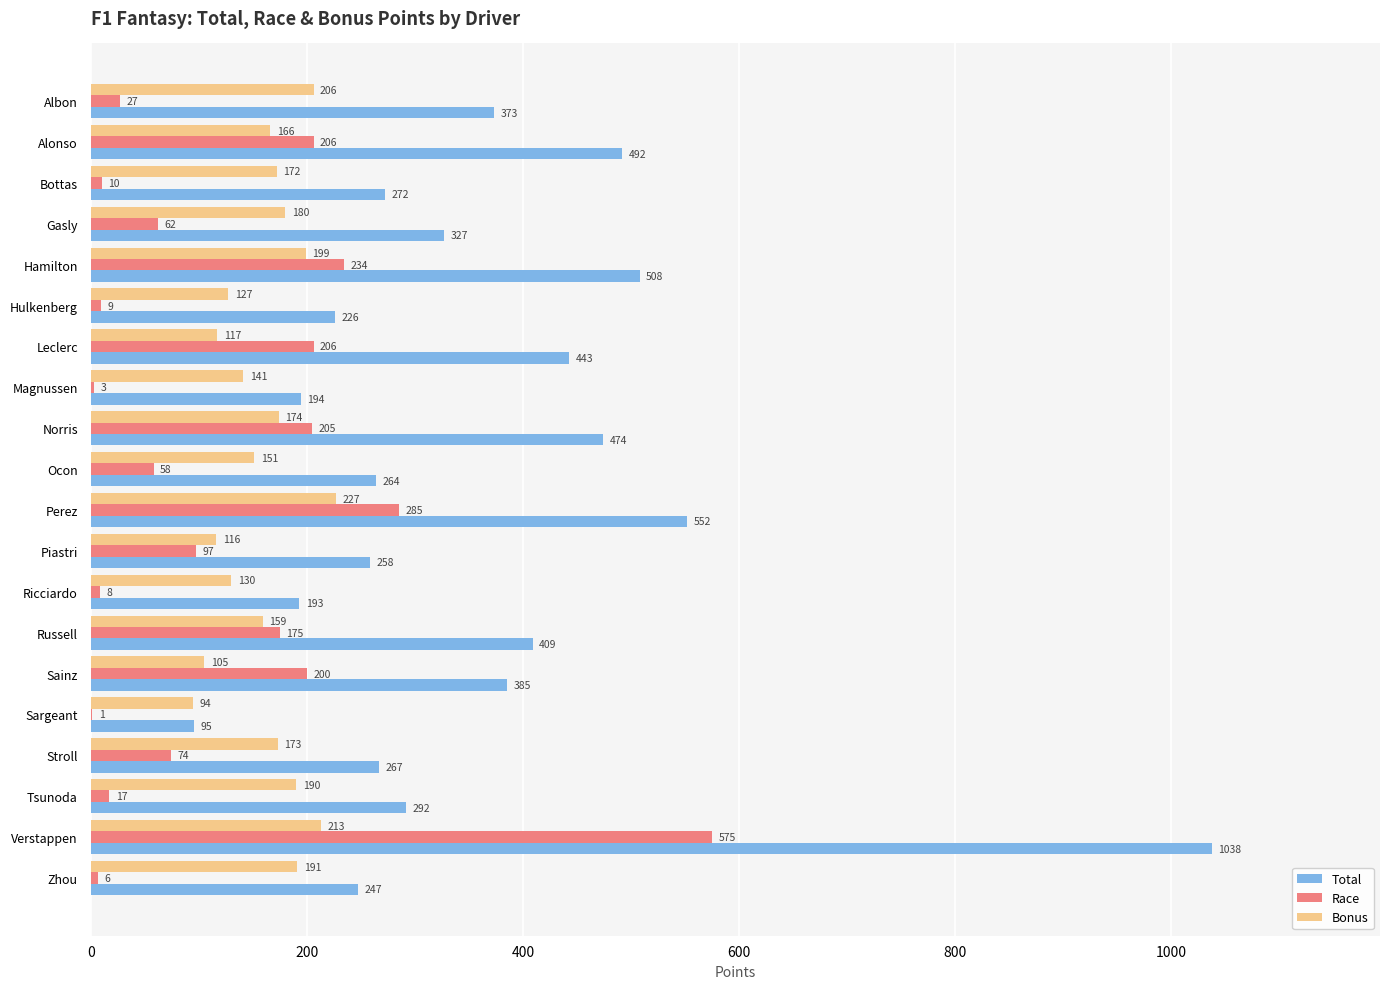

Is the value of Total at Norris greater than the value of Race at Sainz?

Yes